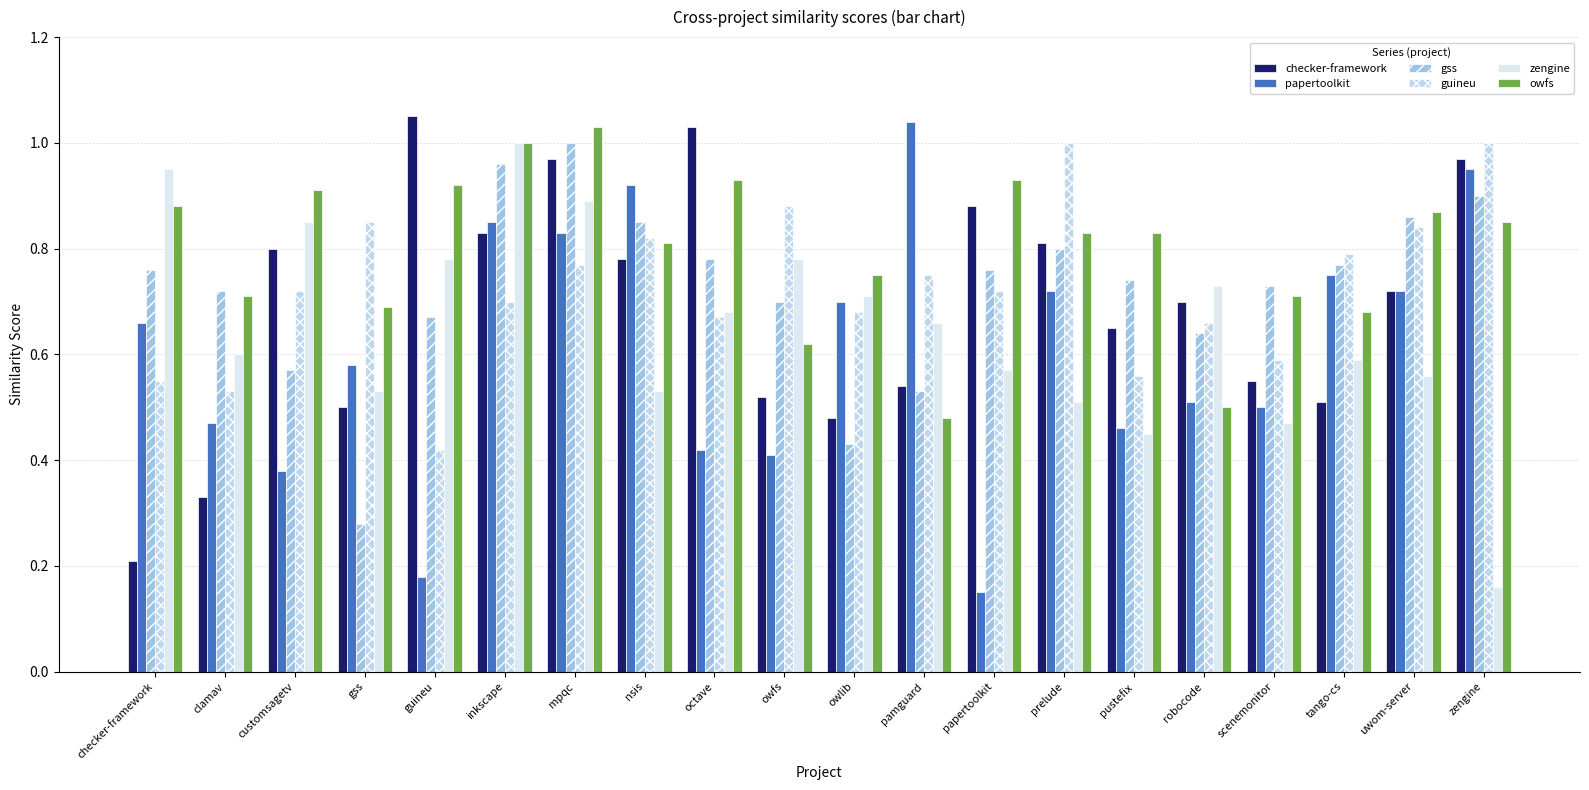

What position from the left is owfs?

10